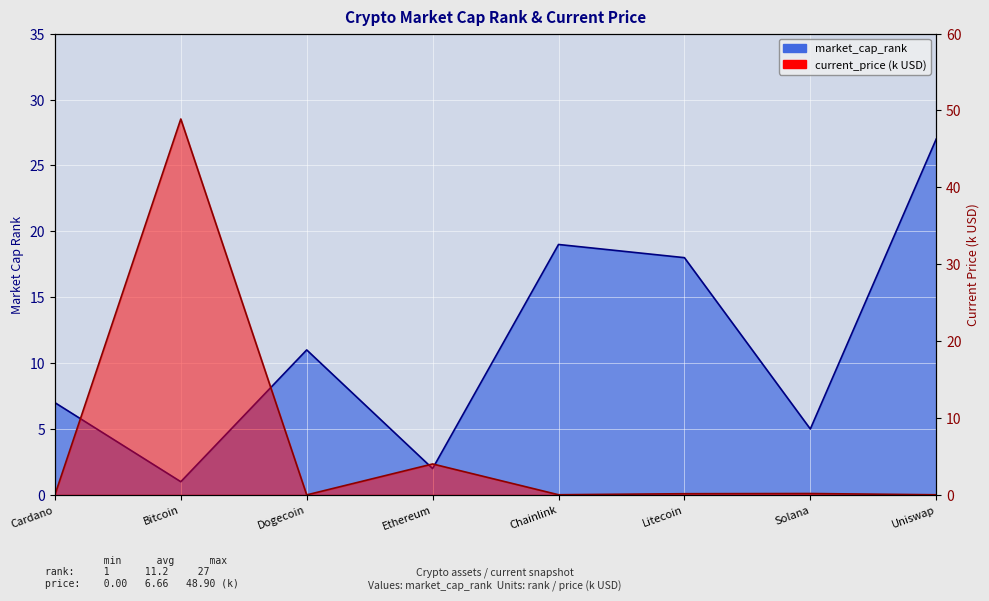

In market_cap_rank, how many points are lower than both neighbors (excluding endpoints)?

3